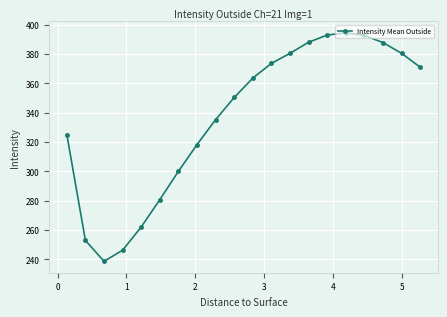

What is the difference between the maximum and minimum values?

155.6